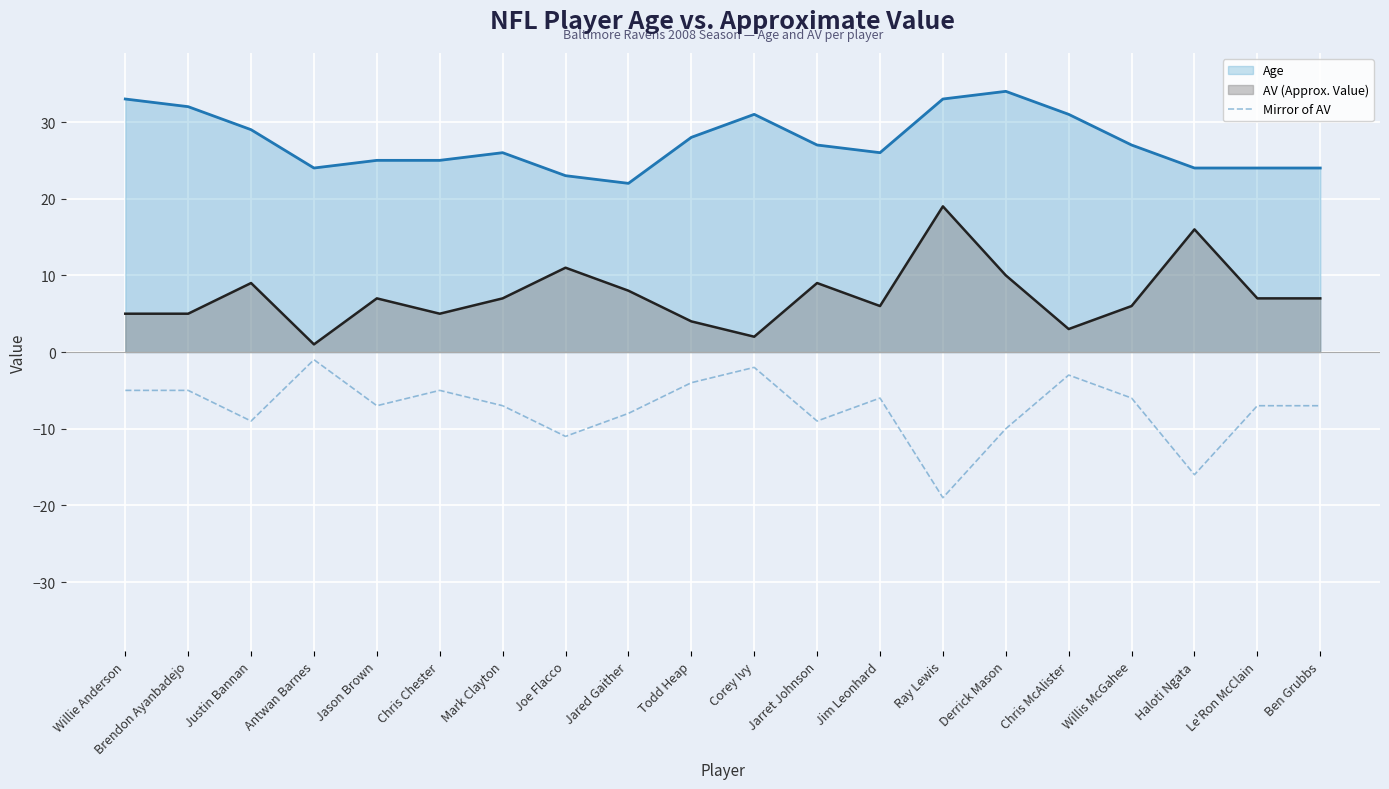

Where is the data nearest to the value -10?

Derrick Mason